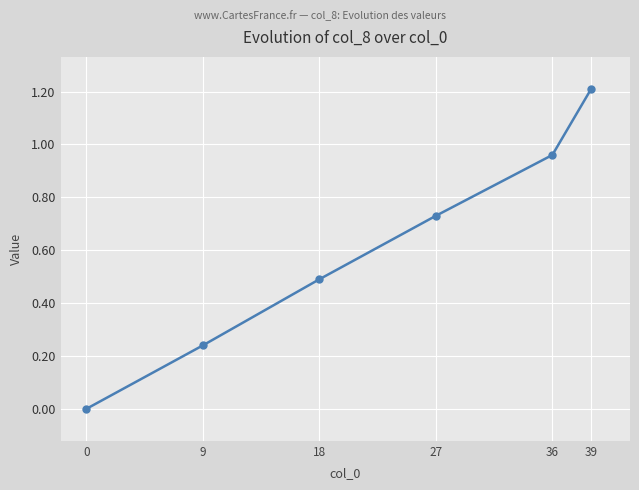

The chart shows a value of 0.1 at 27. True or false?

False